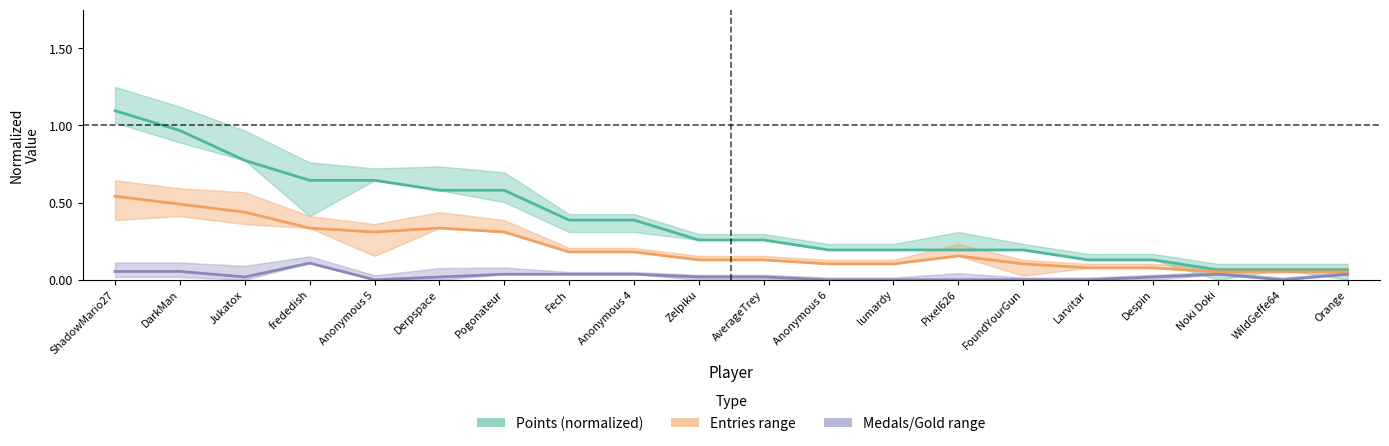

Which category has the lowest value across all series?

Anonymous 5